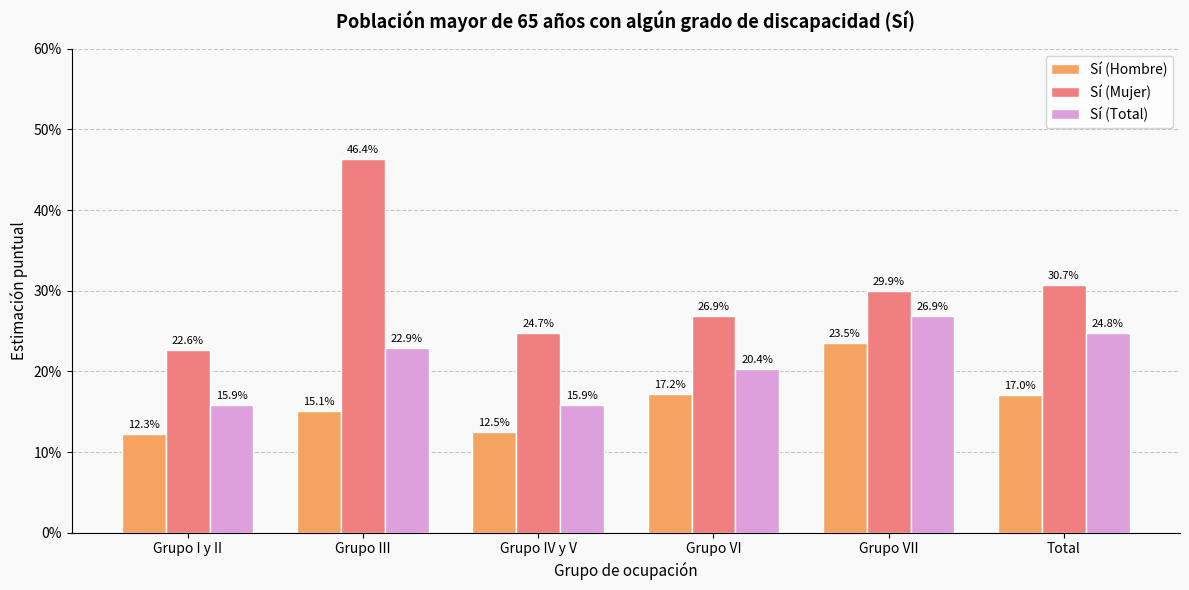

What are all the series names shown in the legend?

Sí (Hombre), Sí (Mujer), Sí (Total)